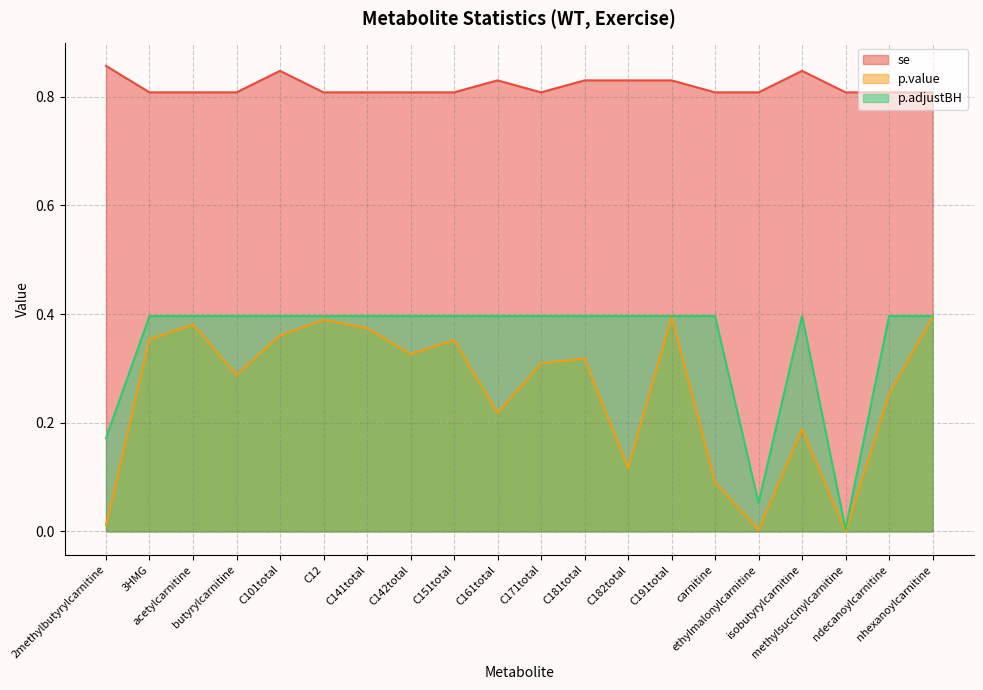

At which label is se closest to 0?

butyrylcarnitine